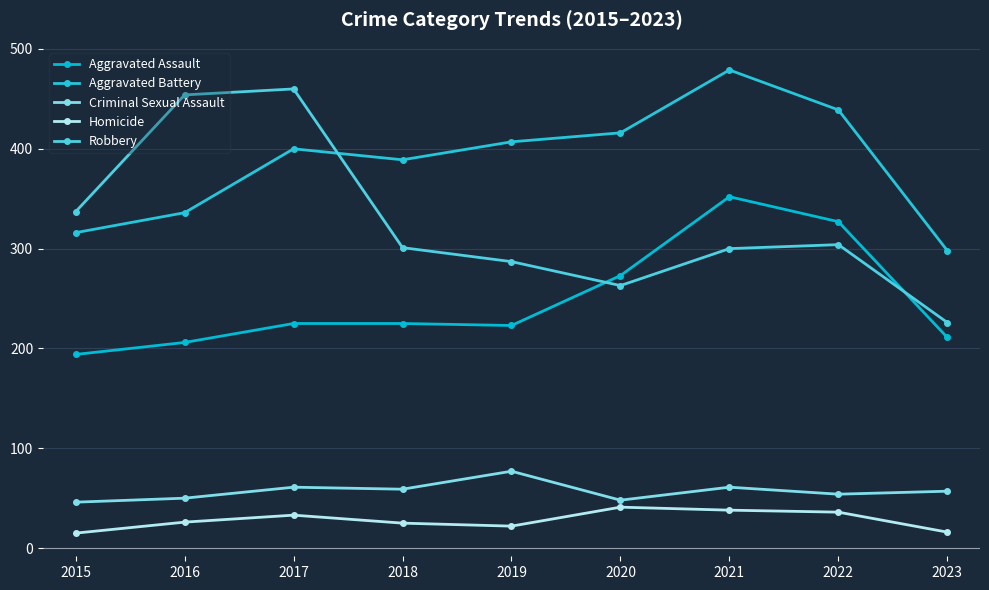

Which has a higher value, 2021 or 2020?

2021